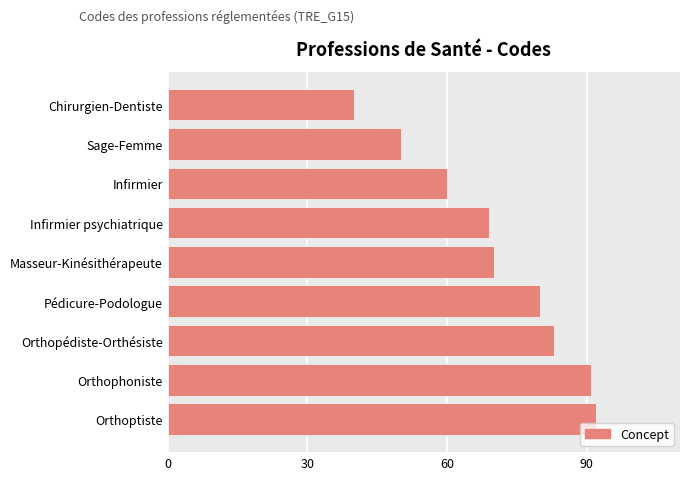

Between Orthoptiste and Pédicure-Podologue, which is larger?

Orthoptiste